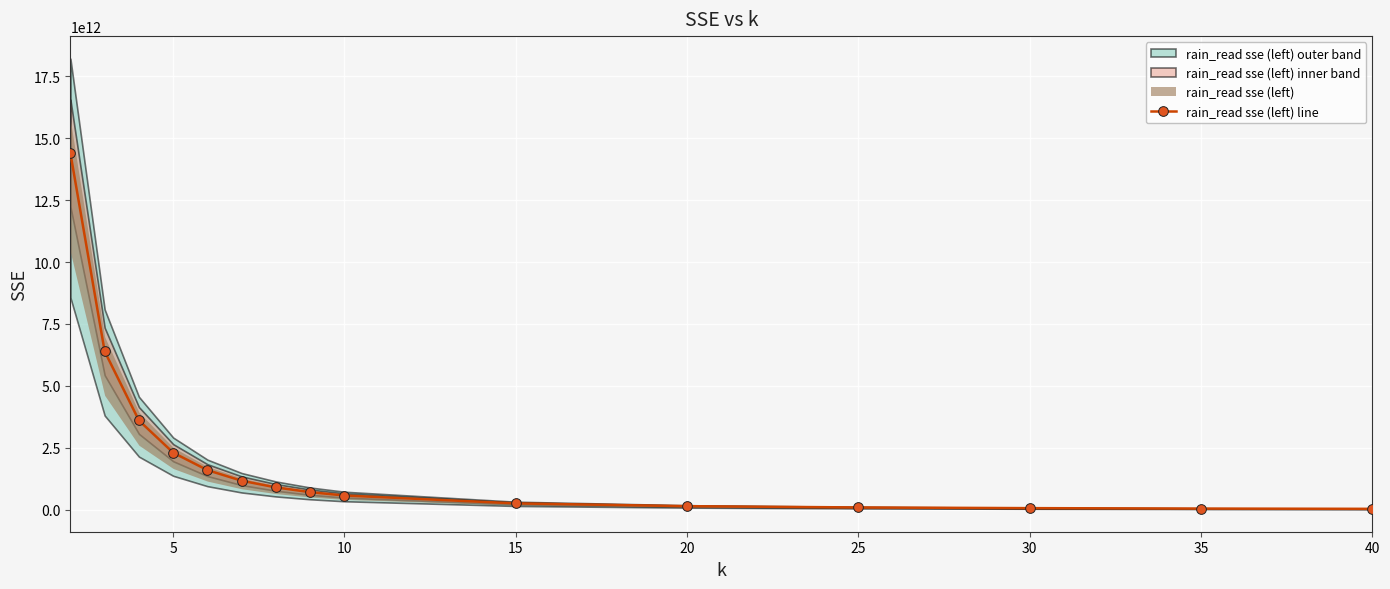

What is the difference between the maximum and second lowest values?

14350737161184.1